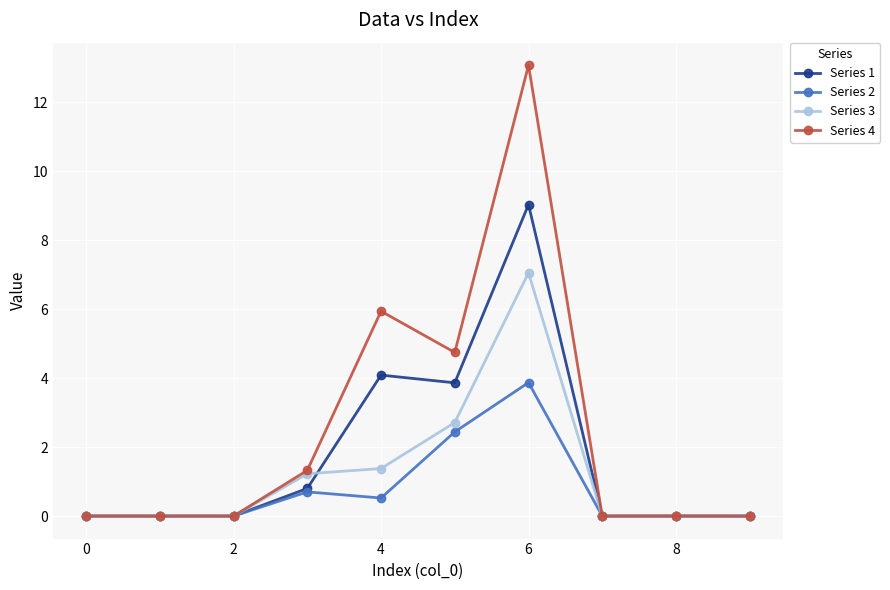

List the series in order of their peak value, highest first.

Series 4, Series 1, Series 3, Series 2